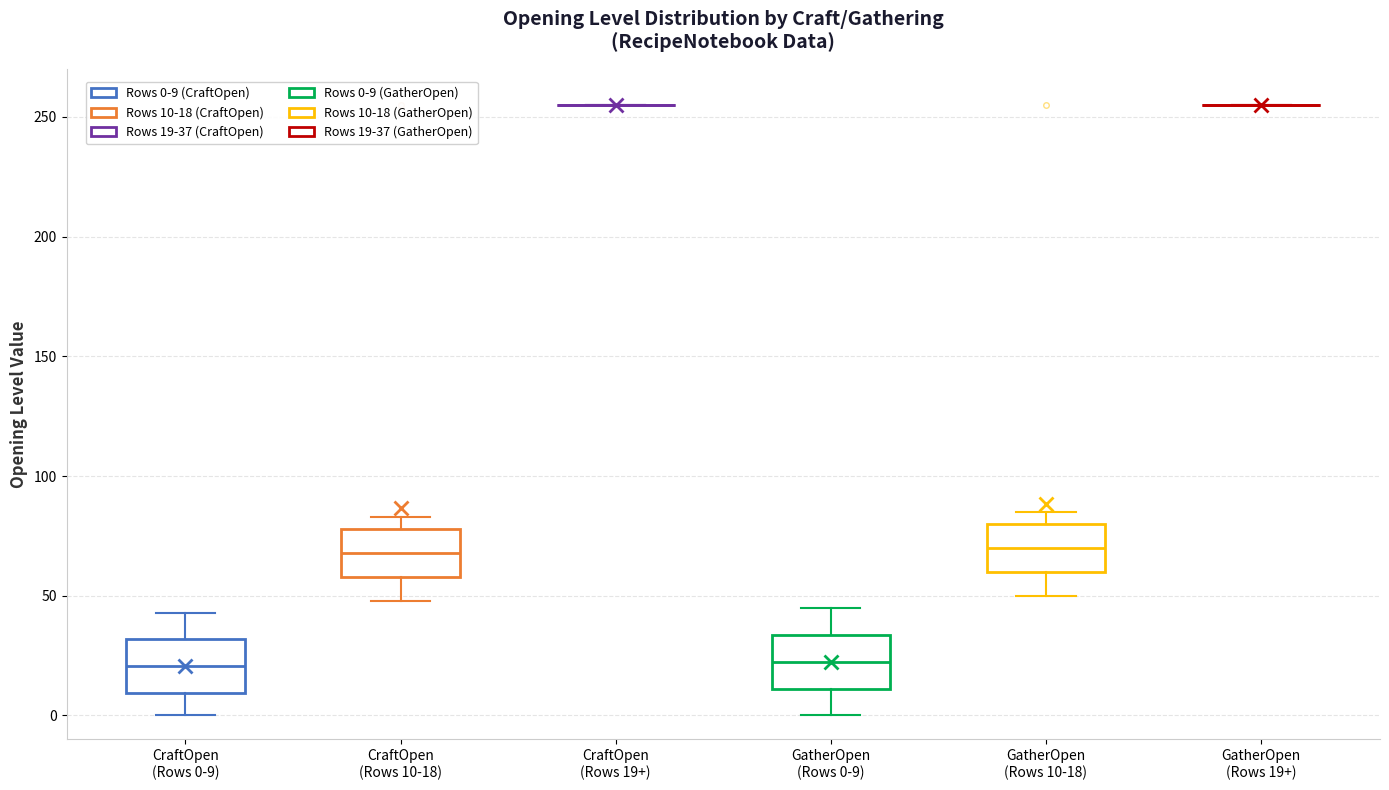

Reading left to right, transcribe this box plot: for each box, give where its median line is, the range the box spans, and where its two whiskers end, as read against the y-axis. The values are not printed on the chart, so give them approximately, as read against the axis.

CraftOpen (Rows 0-9): median 20, box 10 to 30, whiskers 0 to 45
CraftOpen (Rows 10-18): median 70, box 60 to 80, whiskers 50 to 85
CraftOpen (Rows 19+): box collapsed to a line at 255, whiskers 255 to 255
GatherOpen (Rows 0-9): median 25, box 10 to 35, whiskers 0 to 45
GatherOpen (Rows 10-18): median 70, box 60 to 80, whiskers 50 to 85
GatherOpen (Rows 19+): box collapsed to a line at 255, whiskers 255 to 255